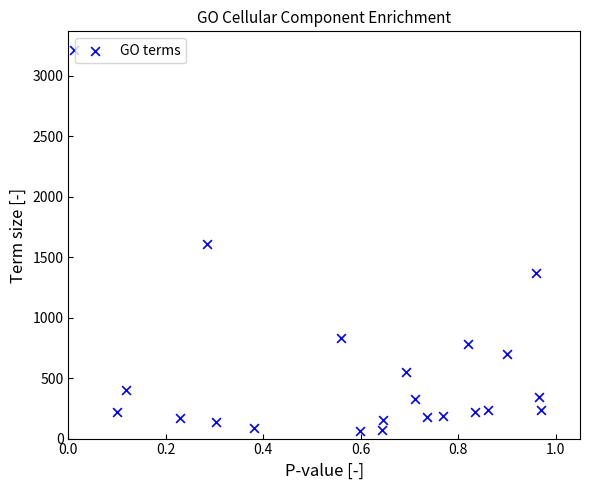

What is the range of Y values (max minus min)?

3146